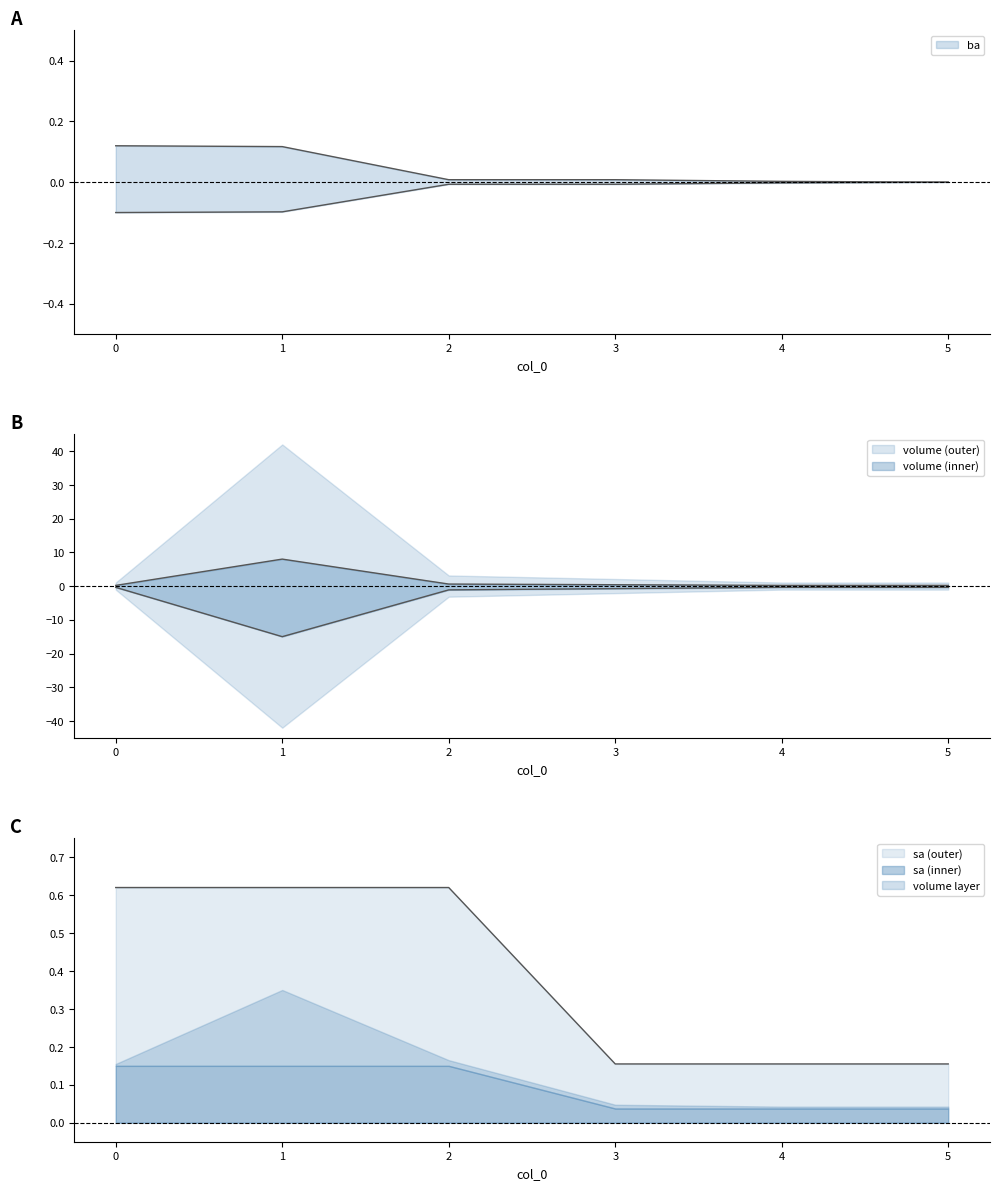

Where is the first local minimum for volume?

1